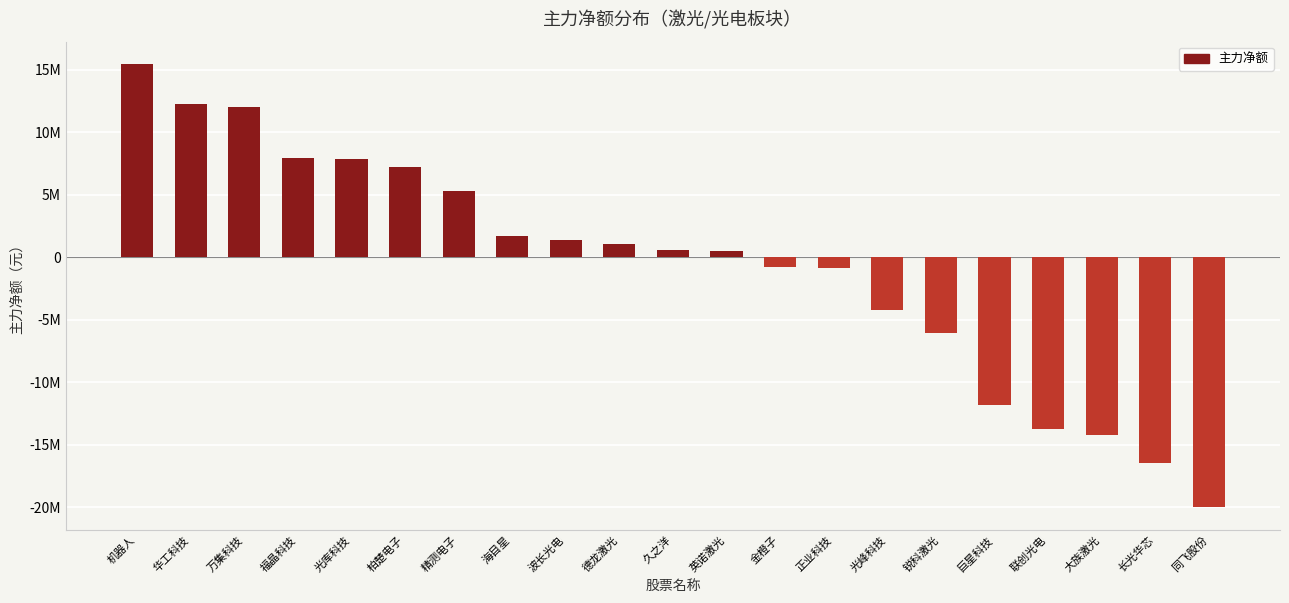

What is the approximate value at 万集科技?

12001150